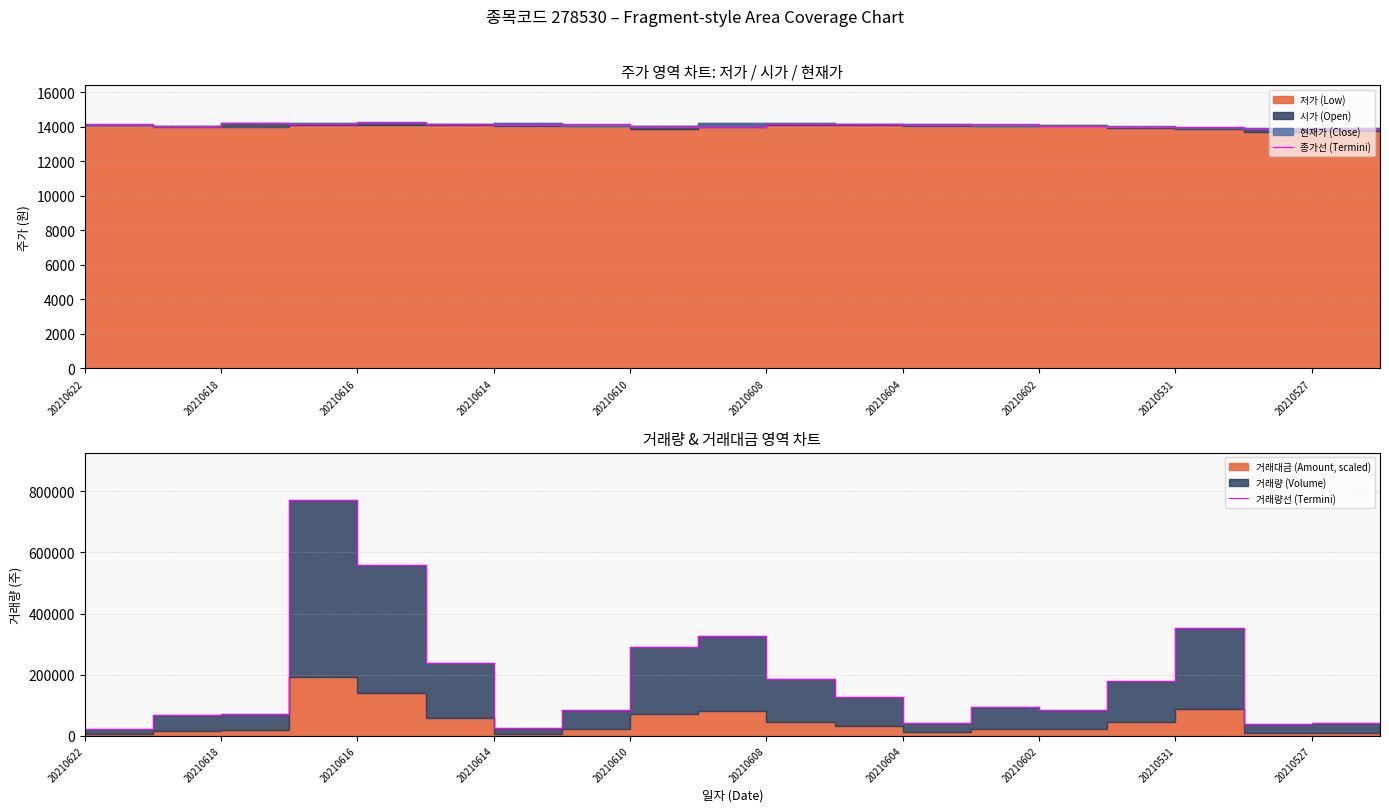

True or false: 거래량선 (Termini) and 종가선 (Termini) cross at least once.

False